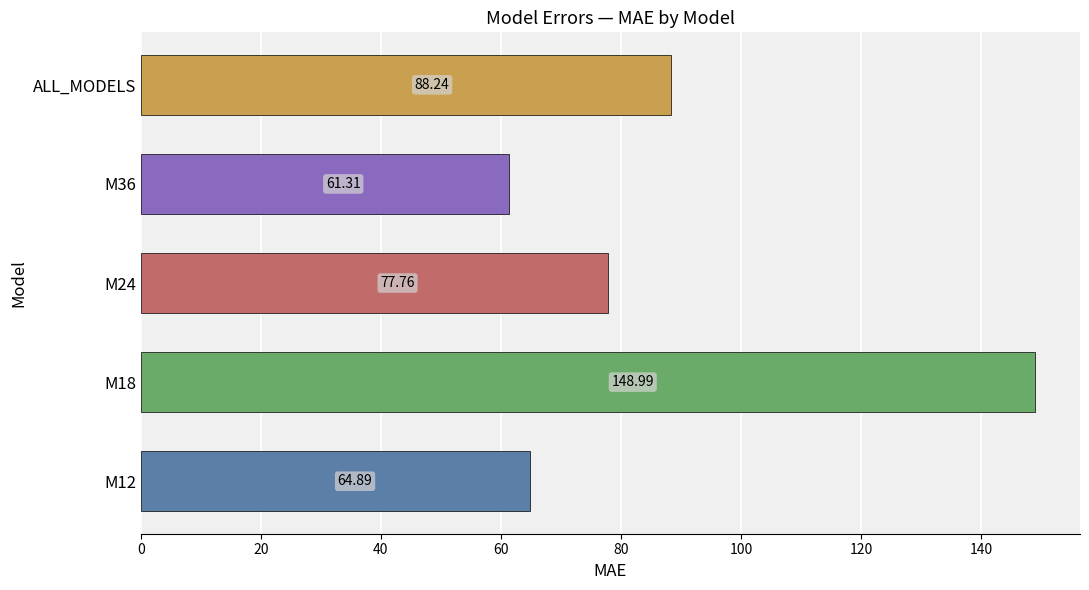

How many data points are above 77?

3